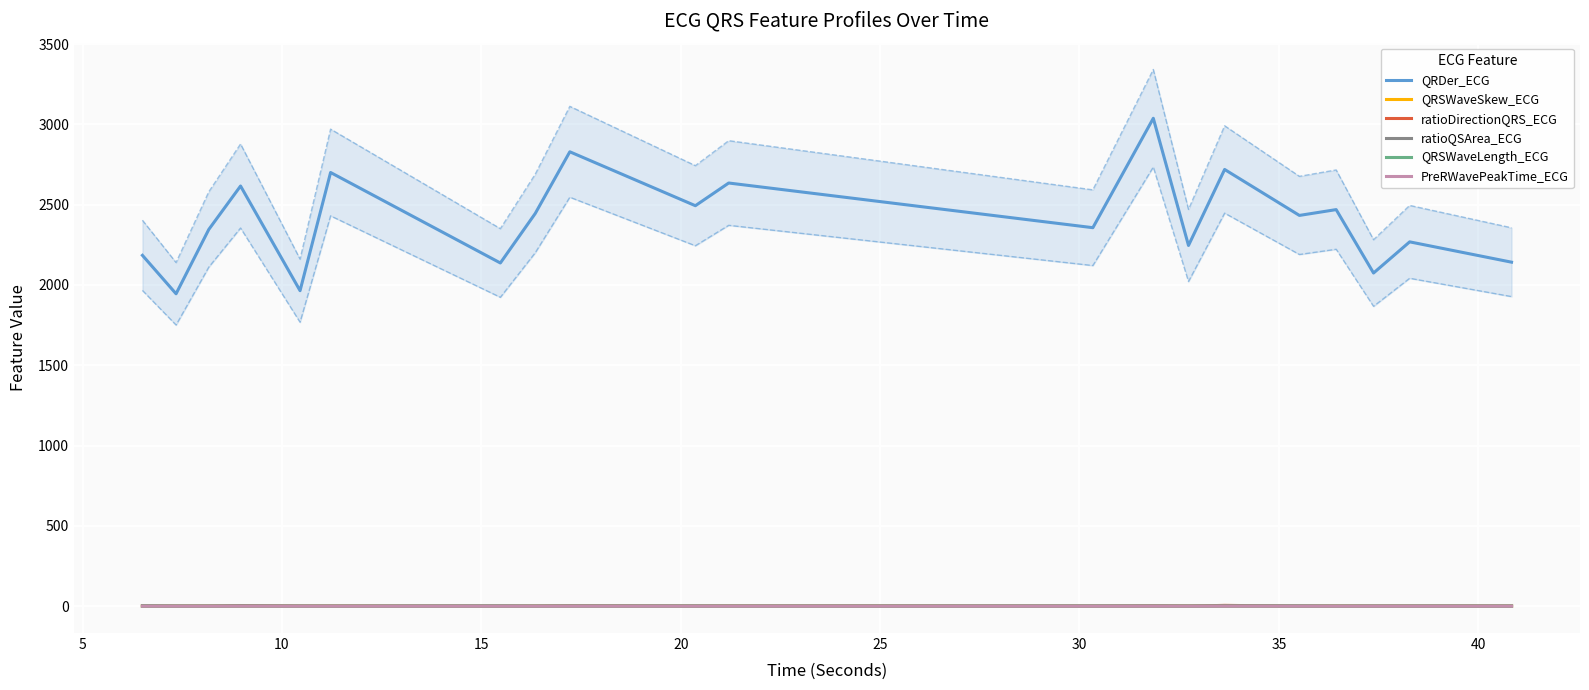

True or false: QRSWaveSkew_ECG has more than 2 interior local peaks.

True